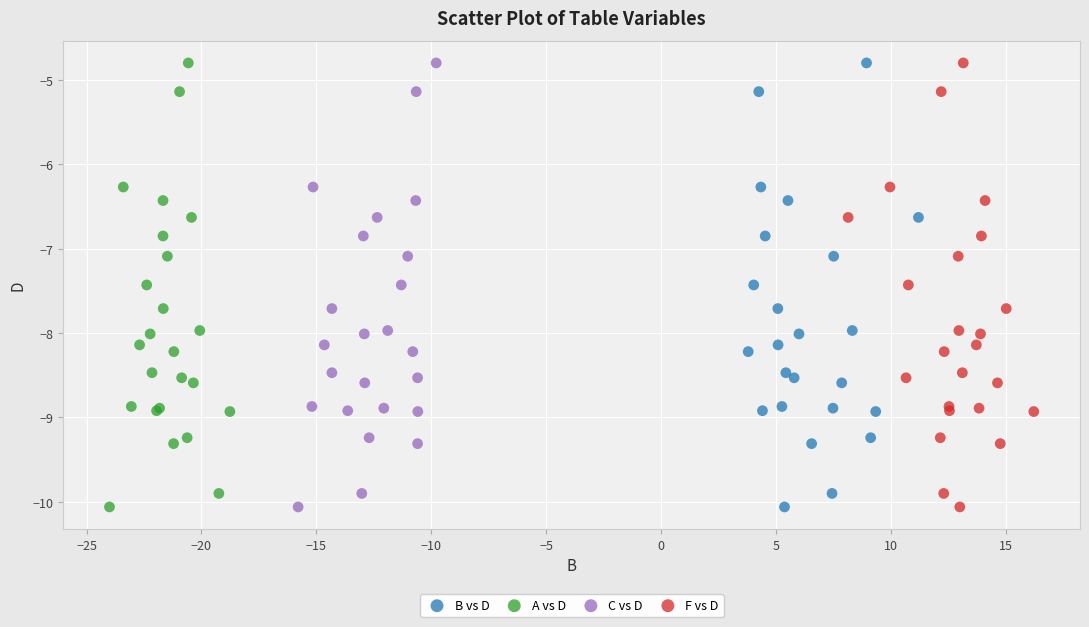

What are all the series names shown in the legend?

B vs D, A vs D, C vs D, F vs D